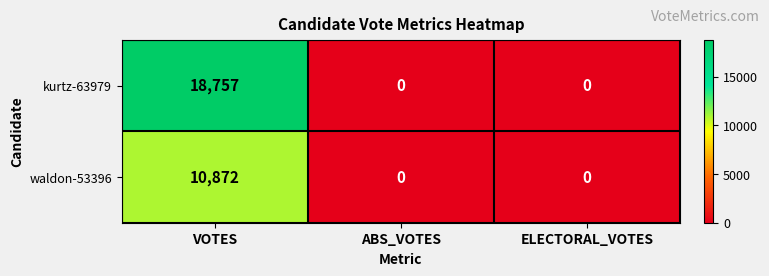

Which category has the highest value across all series?

VOTES